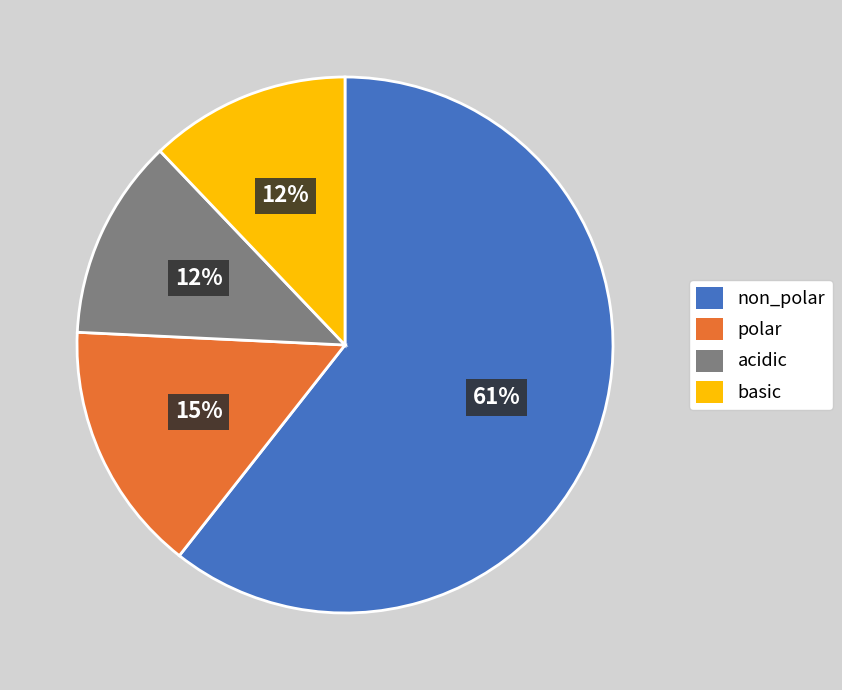

Between basic and polar, which is larger?

polar